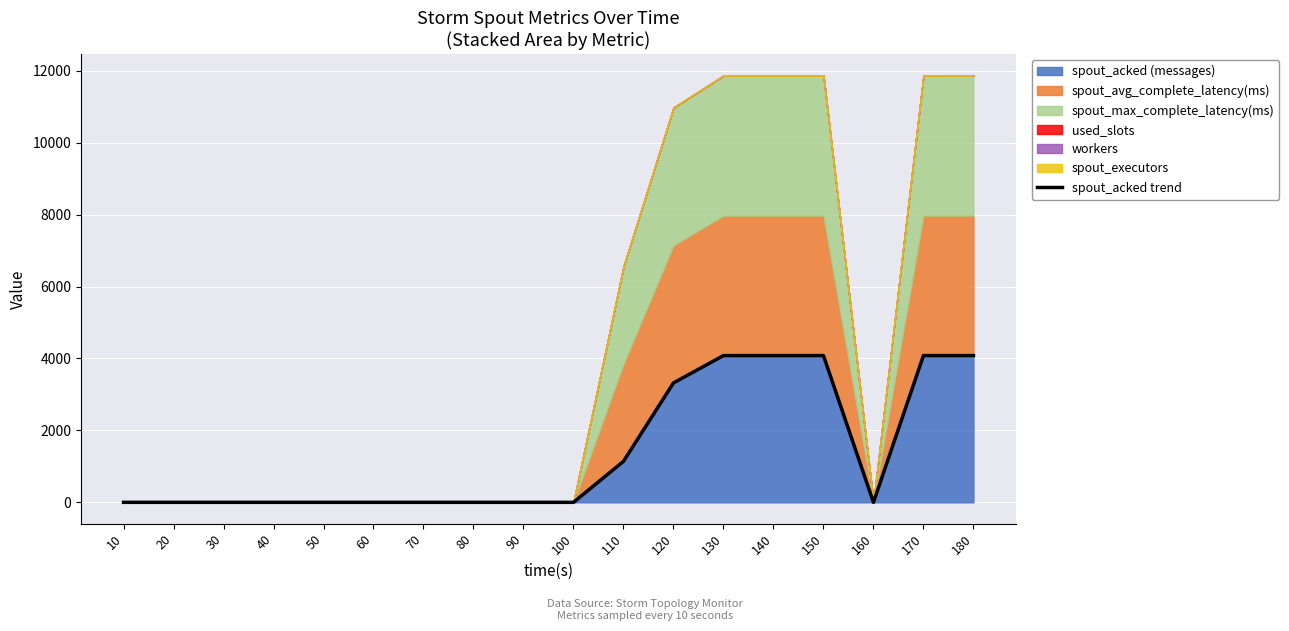

How many data points does each series have?

18